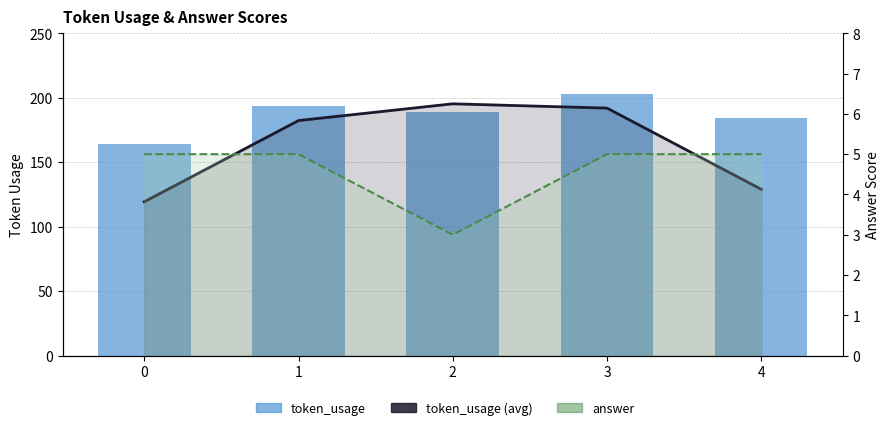

True or false: answer (line) has a value of 5.0 at 0.

True